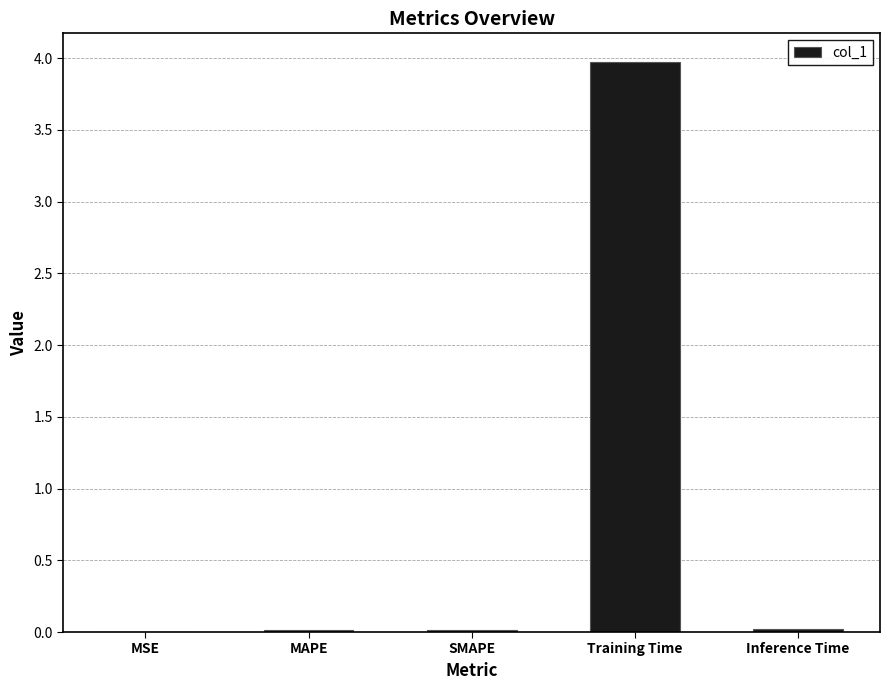

What is the greatest value displayed?

4.0